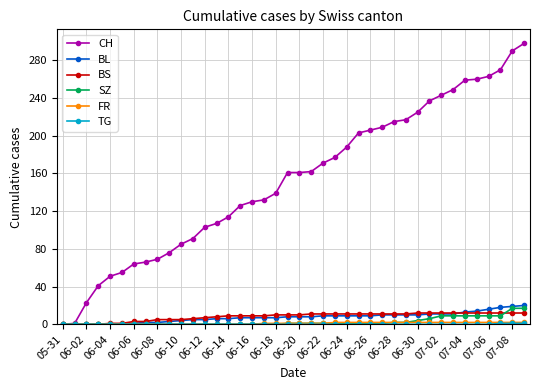

Which series has the largest range (max minus min)?

CH